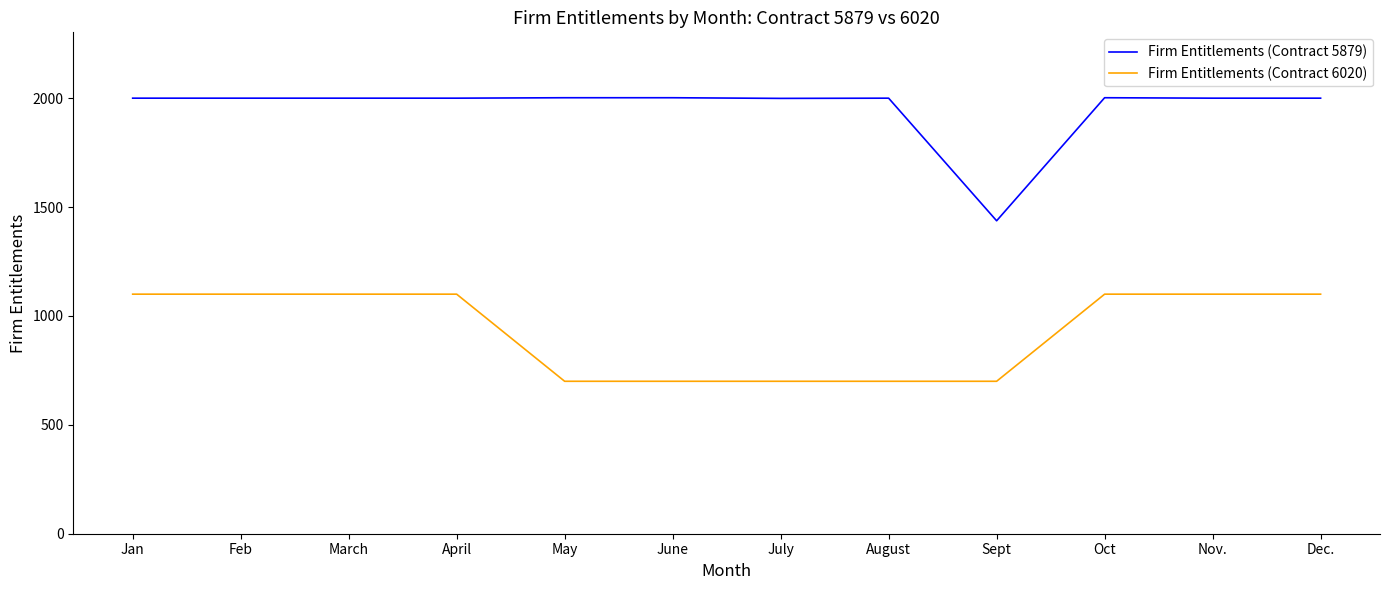

What is the spread (max minus min) of values at July?

1299